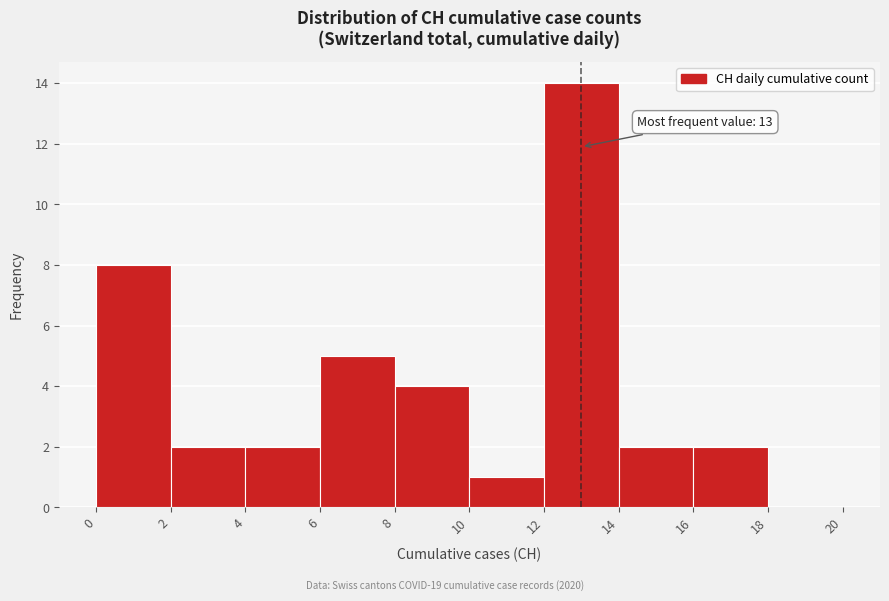

Over which range of the x-axis is the bar tallest?

12 to 14